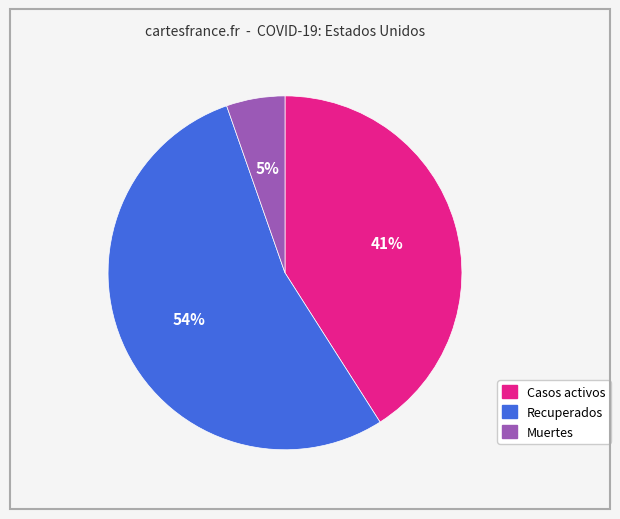

The Muertes slice represents 15% of the pie. True or false?

False